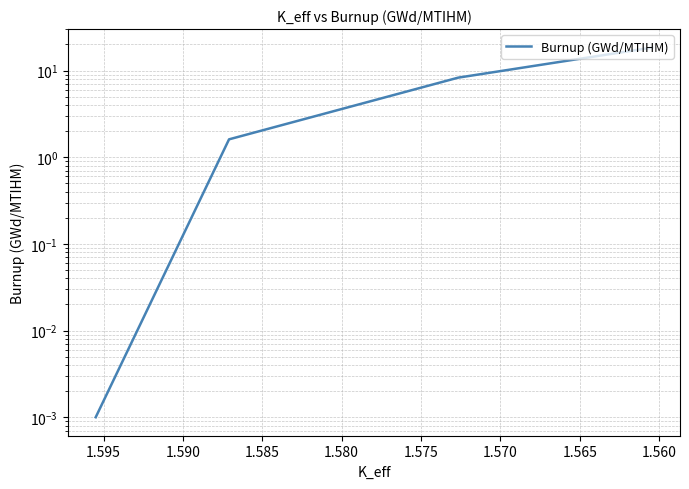

Reading right to left, extract all data points from this chart.

18.4	8.3	1.6	0.0